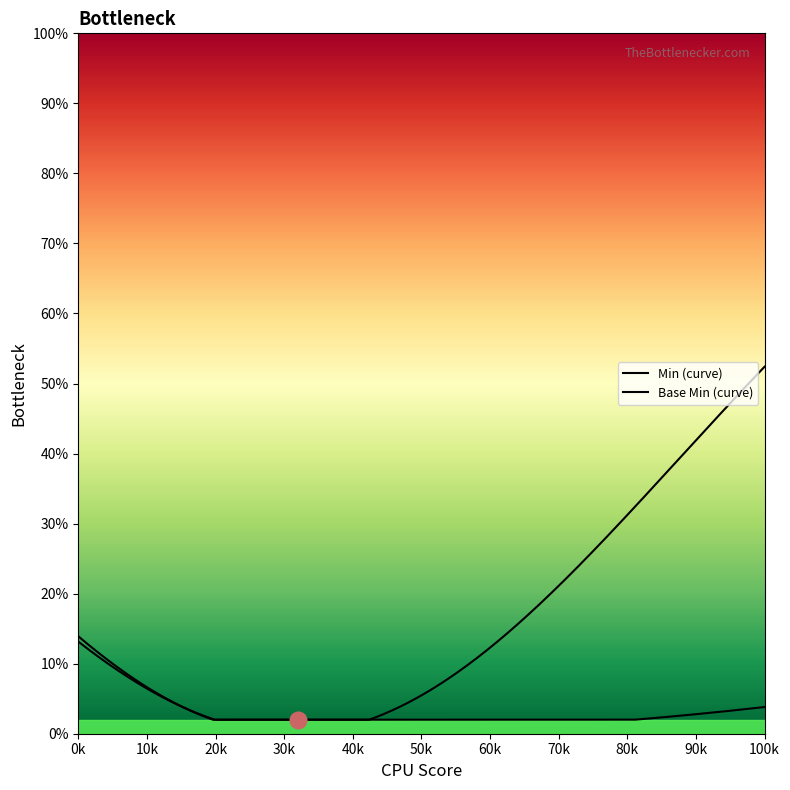

True or false: the data shows 0 at 0.

False